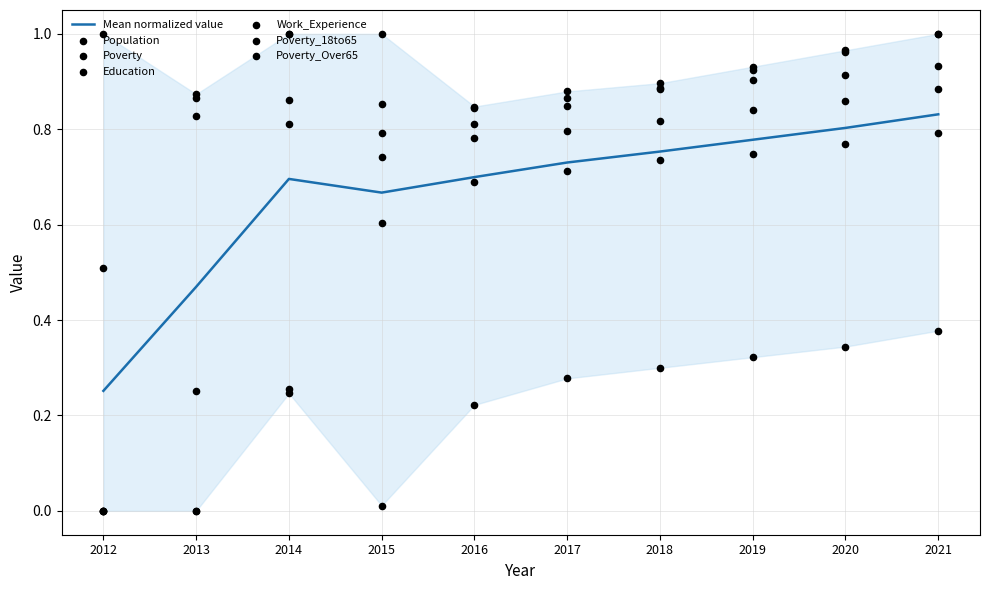

Is the value of Poverty at 2014 greater than the value of Work_Experience at 2019?

Yes